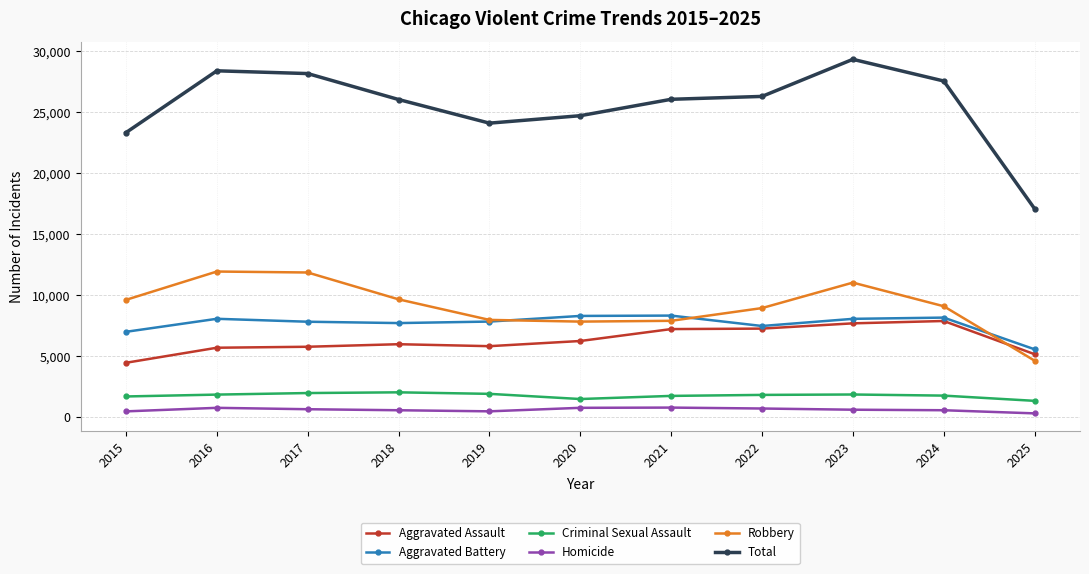

Which series has the widest spread of values?

Total